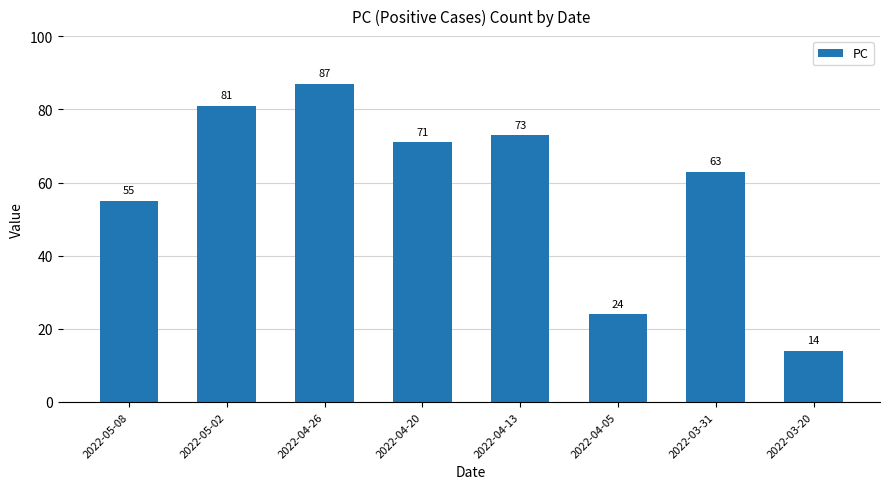

Which category has the lowest value across all series?

2022-03-20